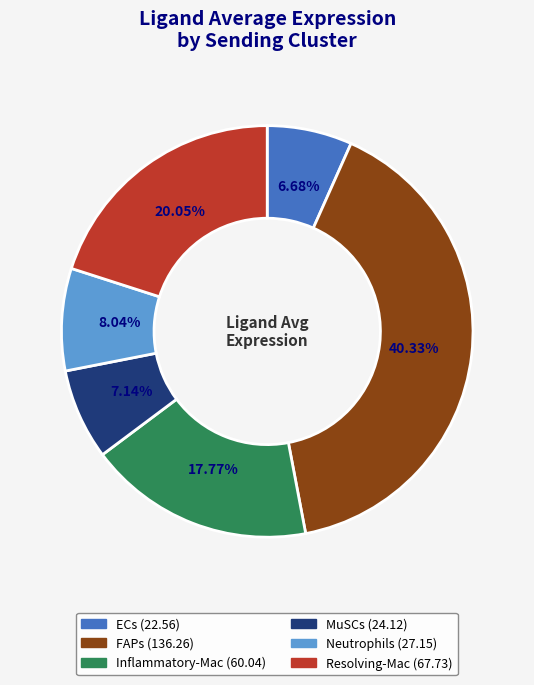

To the nearest percent, what is the combined percentage of MuSCs and Inflammatory-Mac?

25%